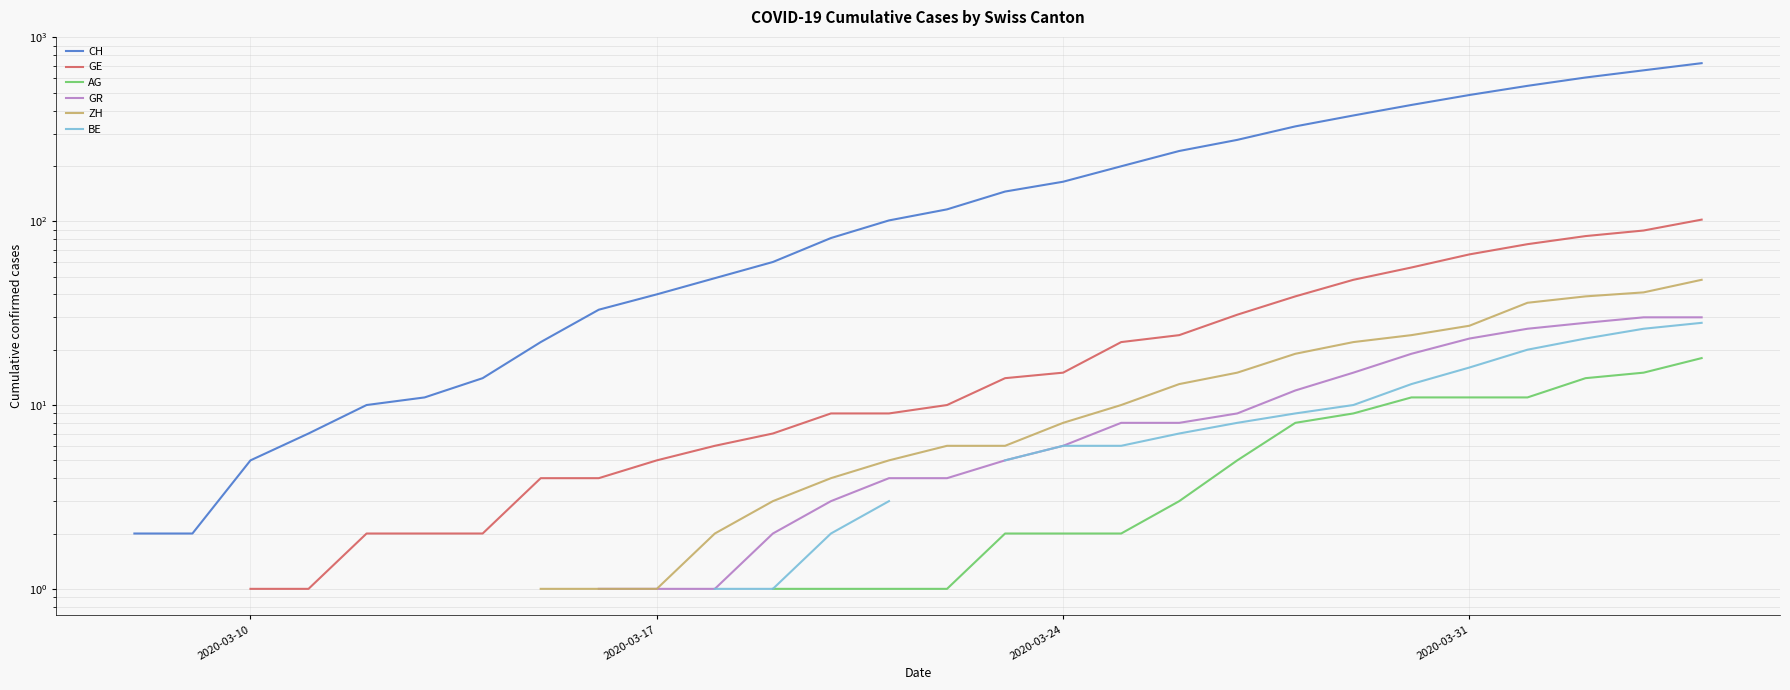

What are all the series names shown in the legend?

CH, GE, AG, GR, ZH, BE